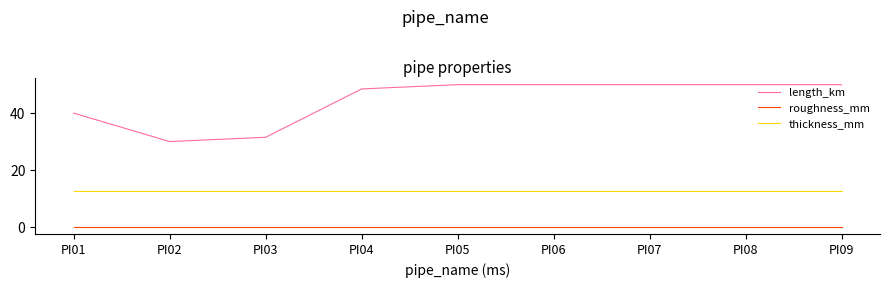

What is the total value across all series at PI09?

62.7